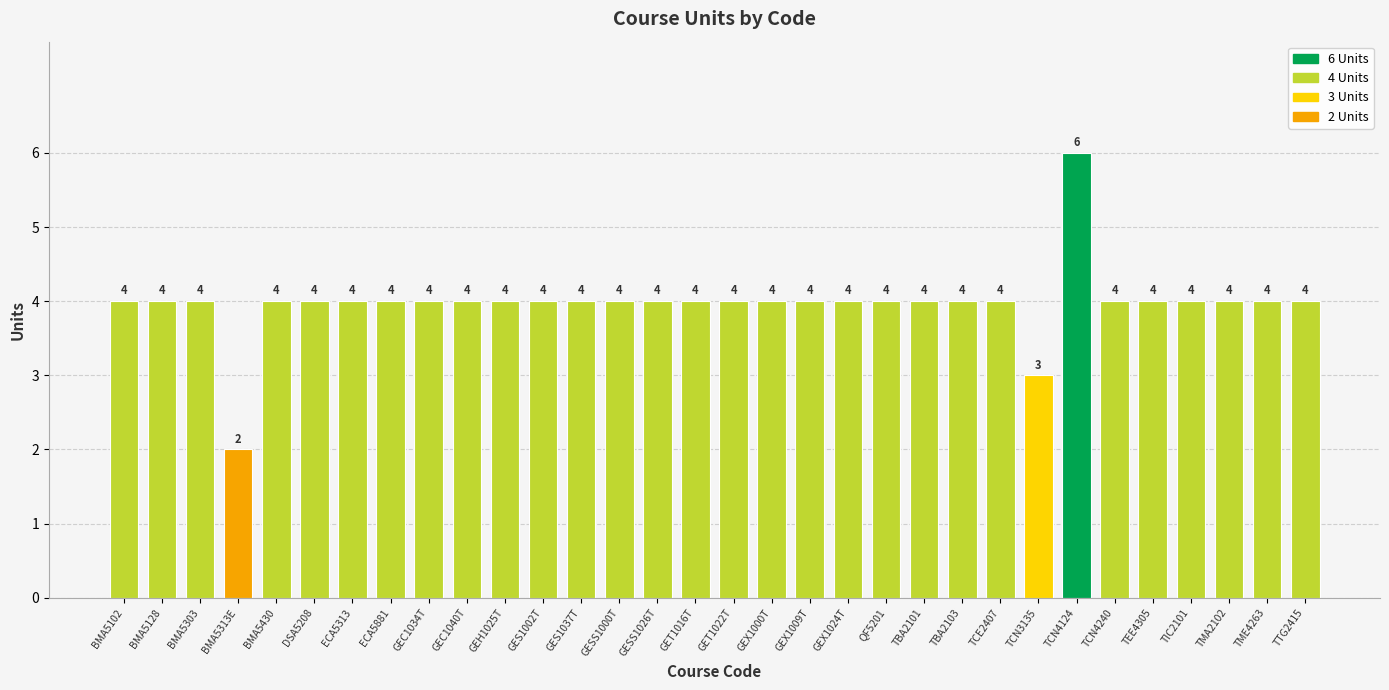

Does the chart contain stacked bars?

No